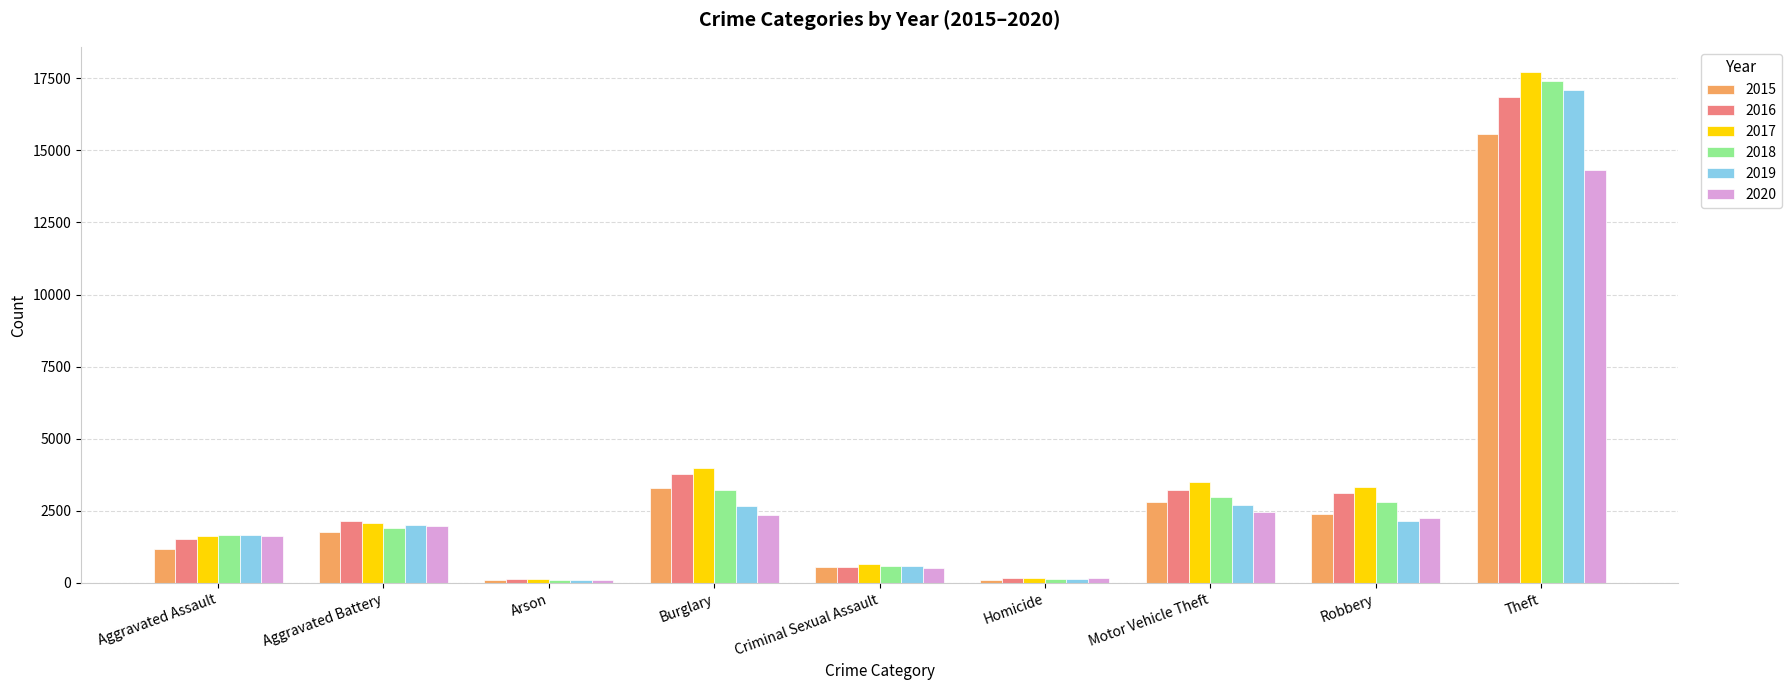

Count the number of categories in the chart.

9